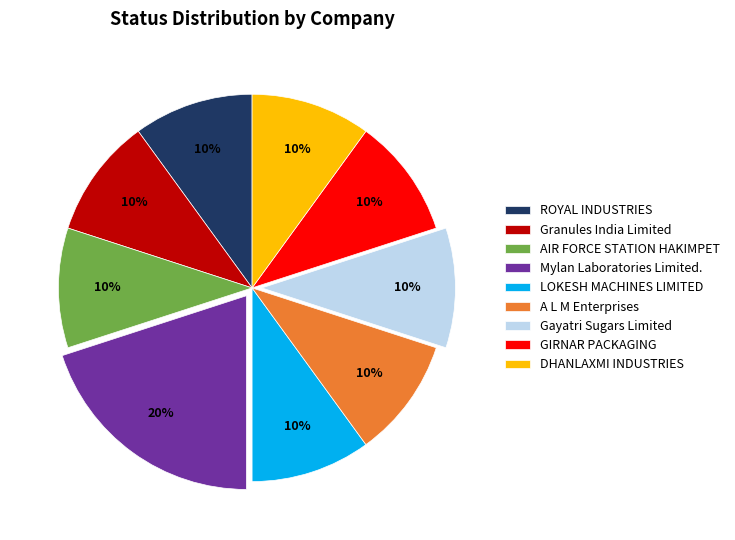

How many slices are in this pie chart?

9